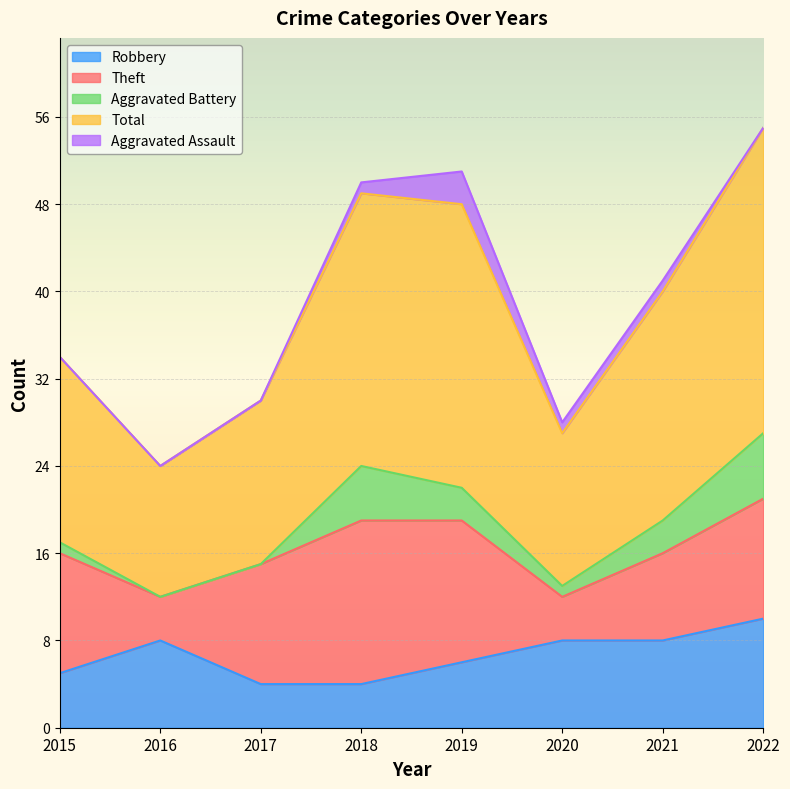

Rank the categories by Aggravated Battery value from highest to lowest.

2022, 2018, 2019, 2021, 2015, 2020, 2016, 2017